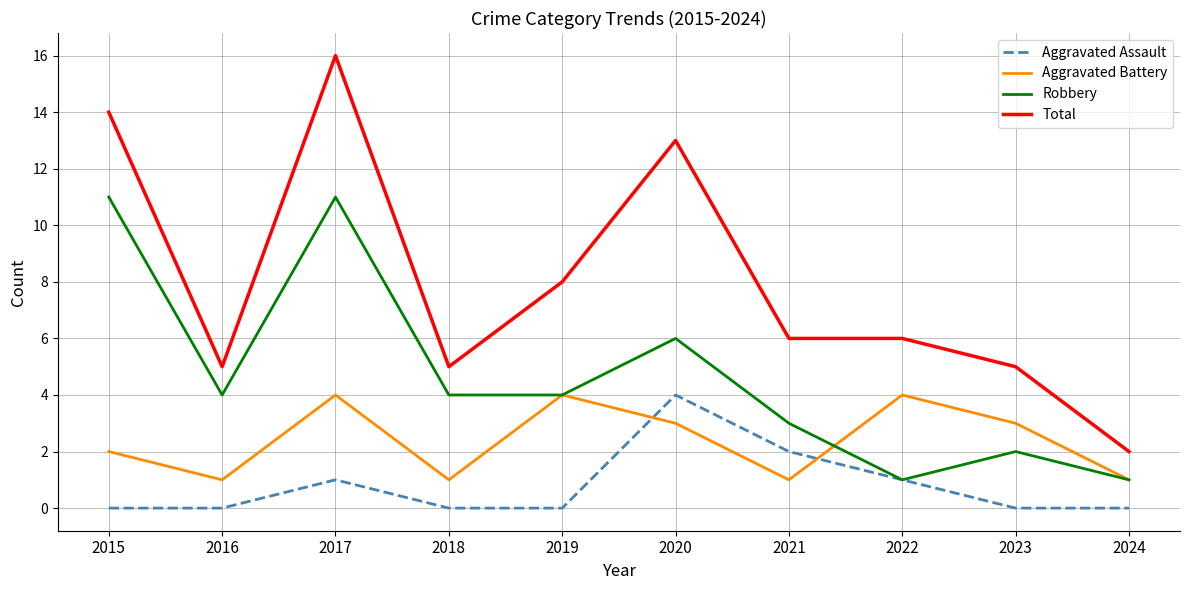

What is the spread (max minus min) of values at 2017?

15